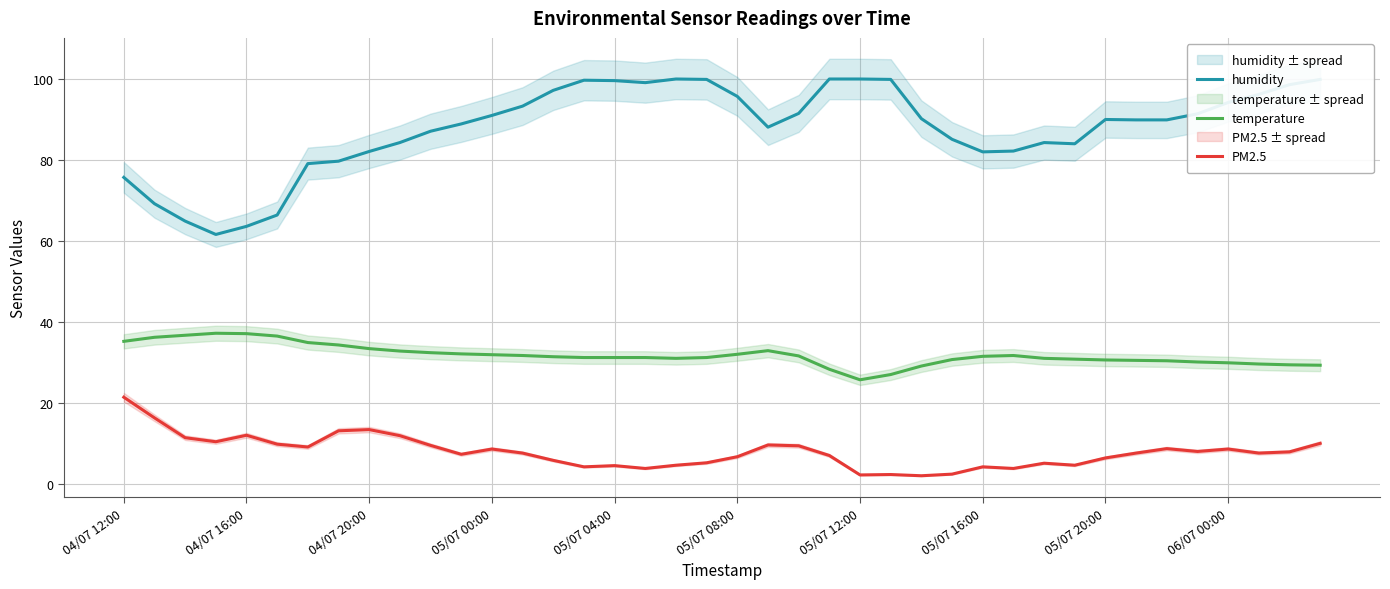

True or false: humidity and temperature intersect in this chart.

False